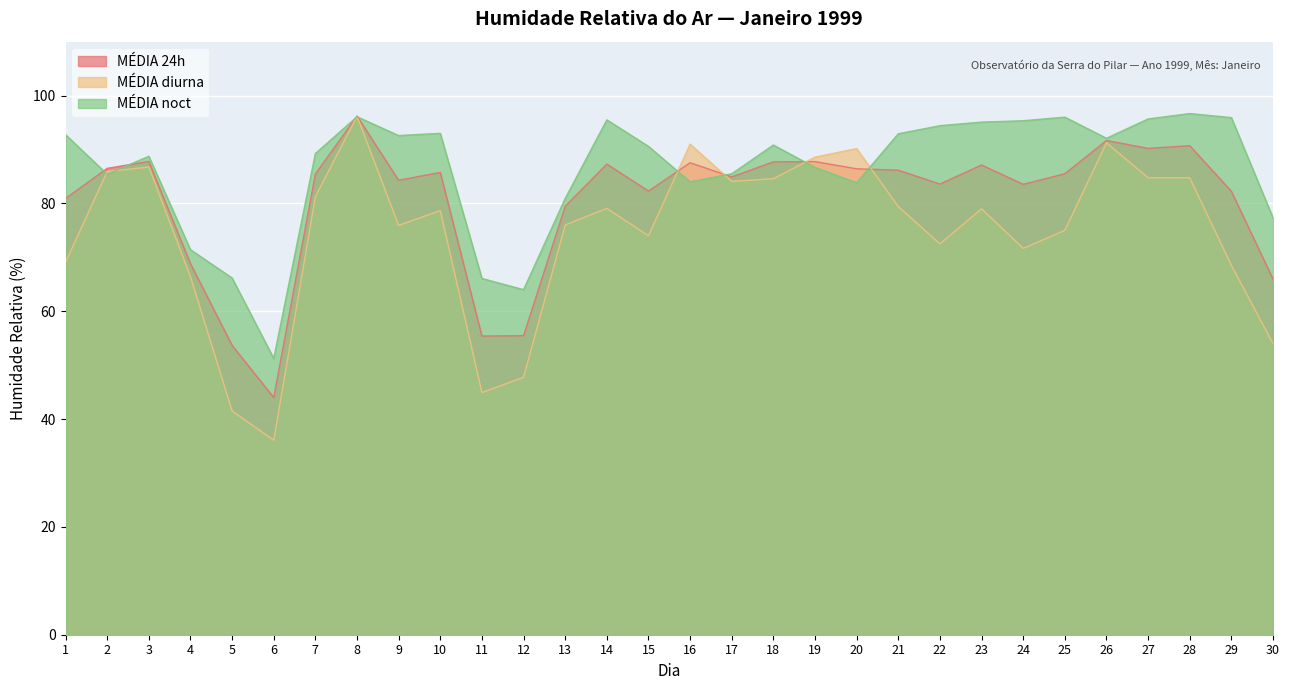

What is the total value across all series at 13?

236.4